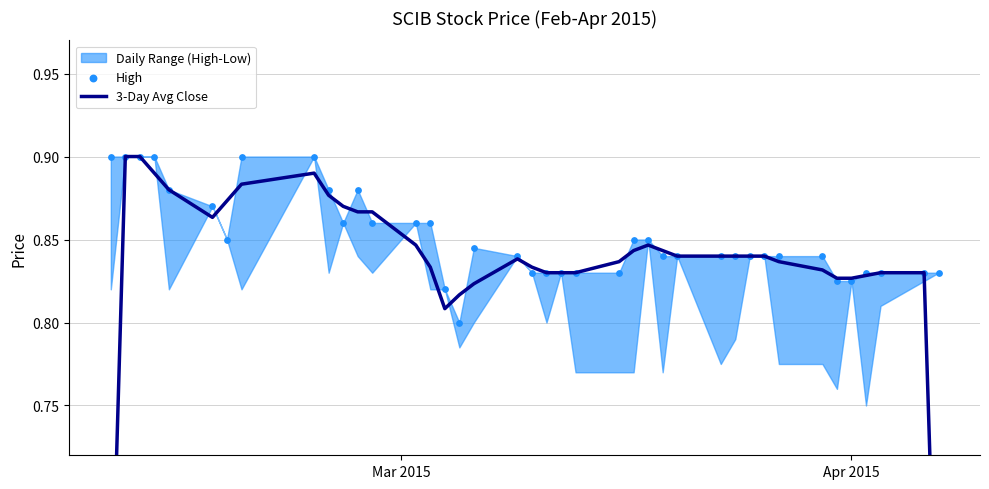

Which series reaches the minimum Y coordinate?

3-Day Avg Close